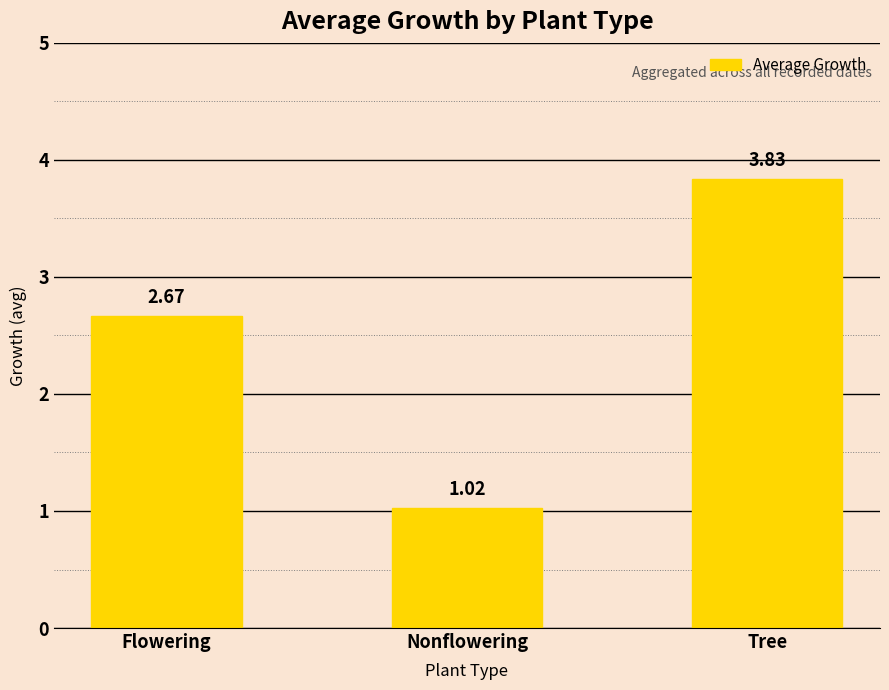

At which label is the value closest to 2?

Flowering